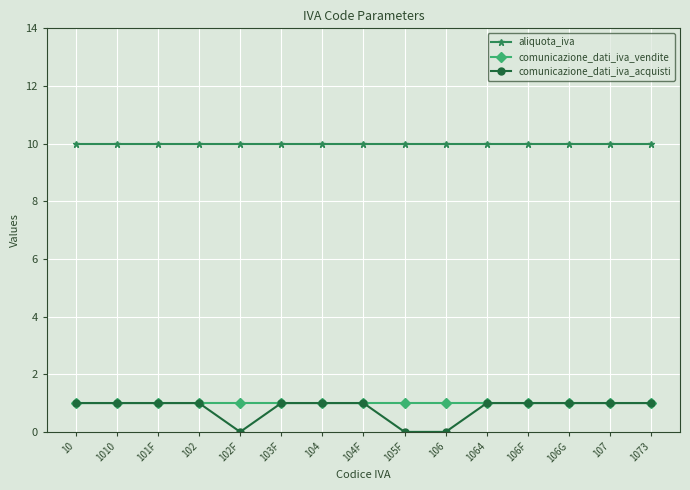

True or false: aliquota_iva and comunicazione_dati_iva_acquisti cross at least once.

False